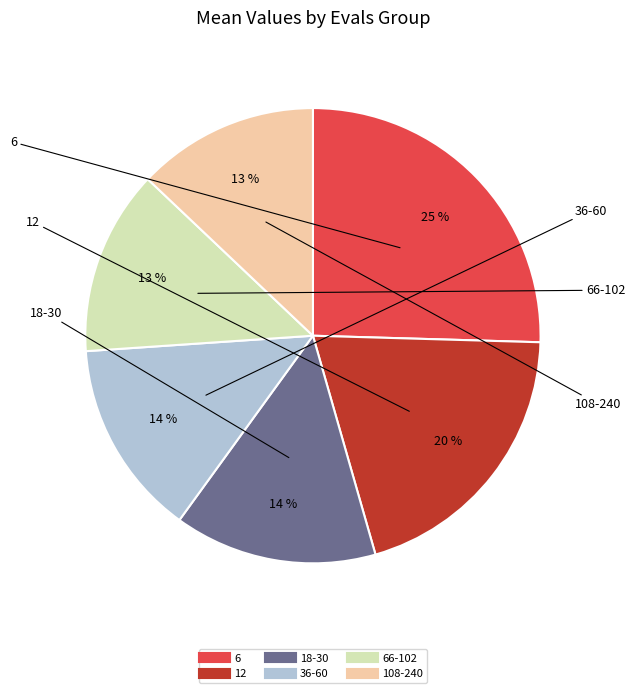

To the nearest percent, what is the average slice percentage?

17%